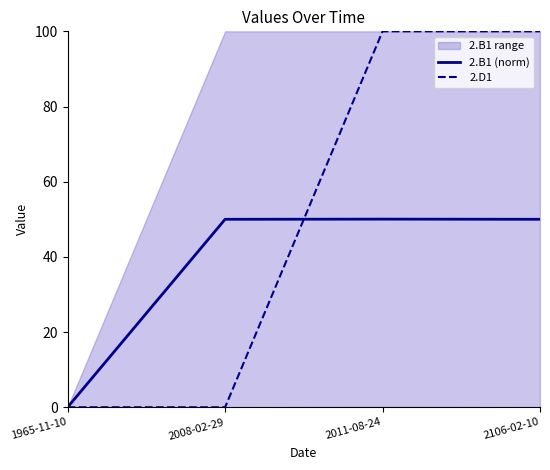

Rank the categories by 2.D1 value from highest to lowest.

2011-08-24, 2106-02-10, 1965-11-10, 2008-02-29